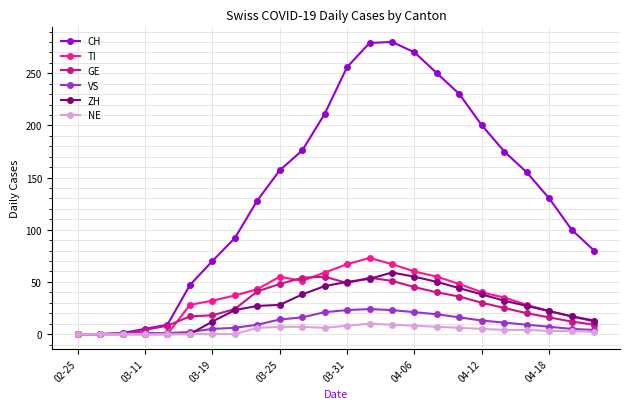

True or false: TI has more than 0 interior local peaks.

True